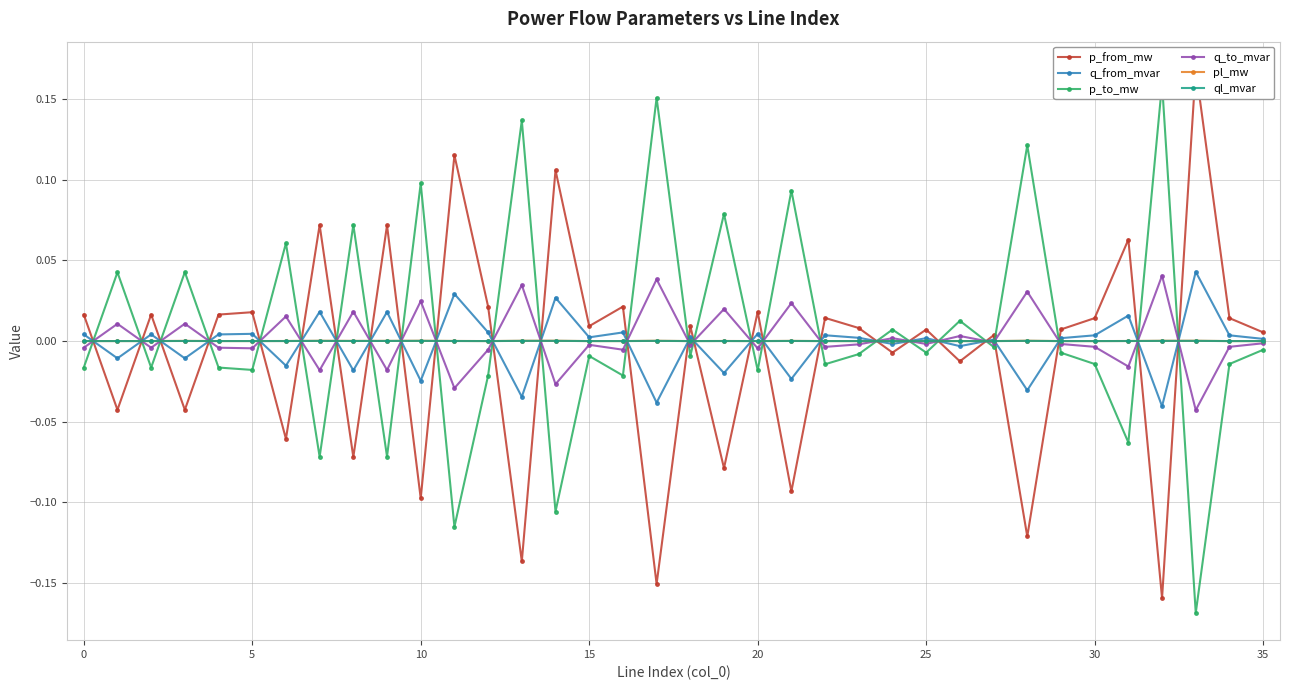

True or false: q_from_mvar has more than 1 points higher than both neighbors.

True